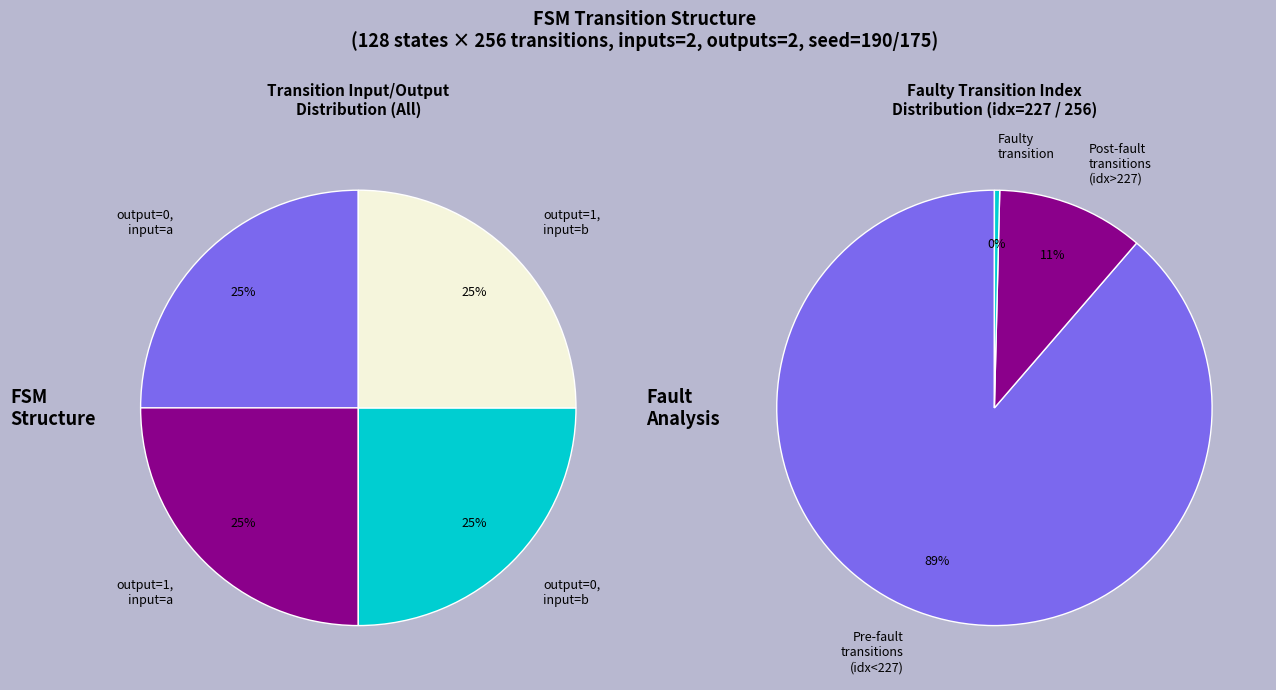

What percentage is the output_symbol=0 / input=a slice, to the nearest percent?

25%